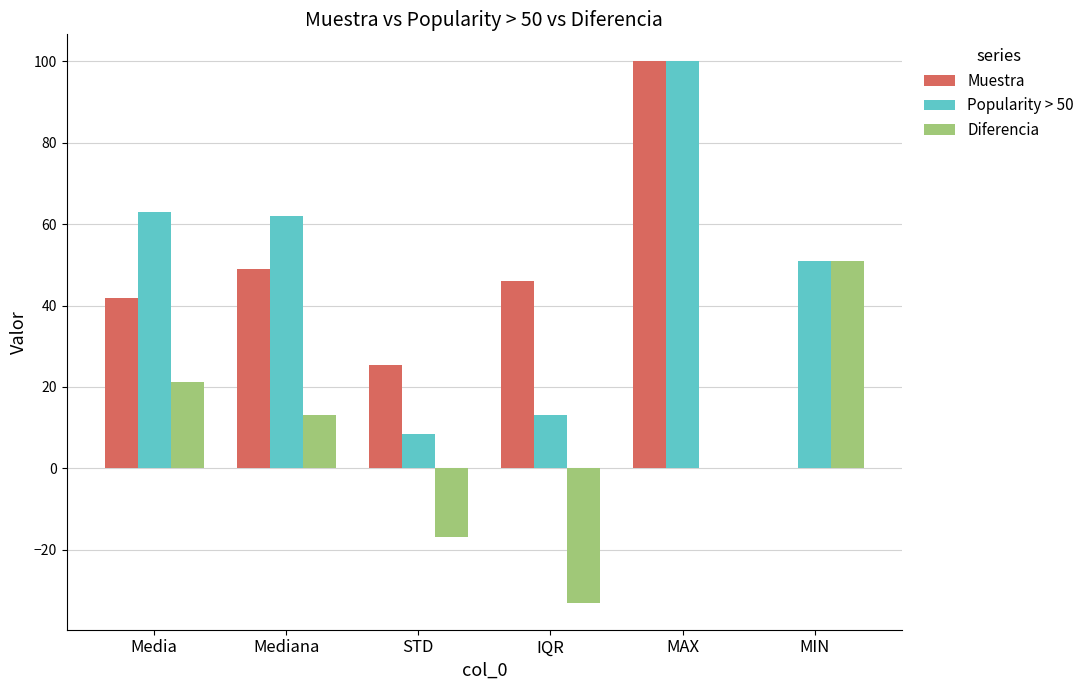

Which series has the largest total across all categories?

Popularity > 50